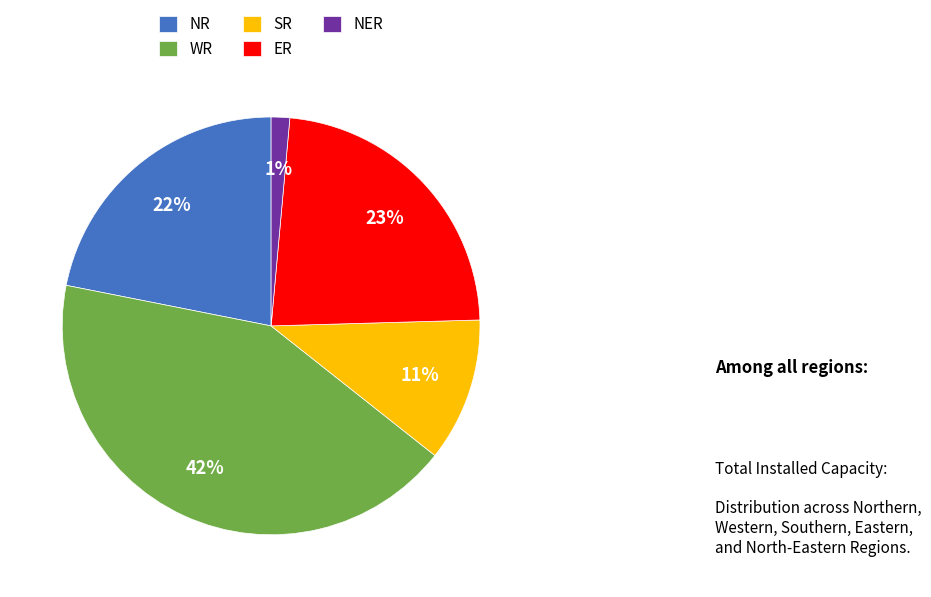

True or false: NER accounts for 13% of the total.

False